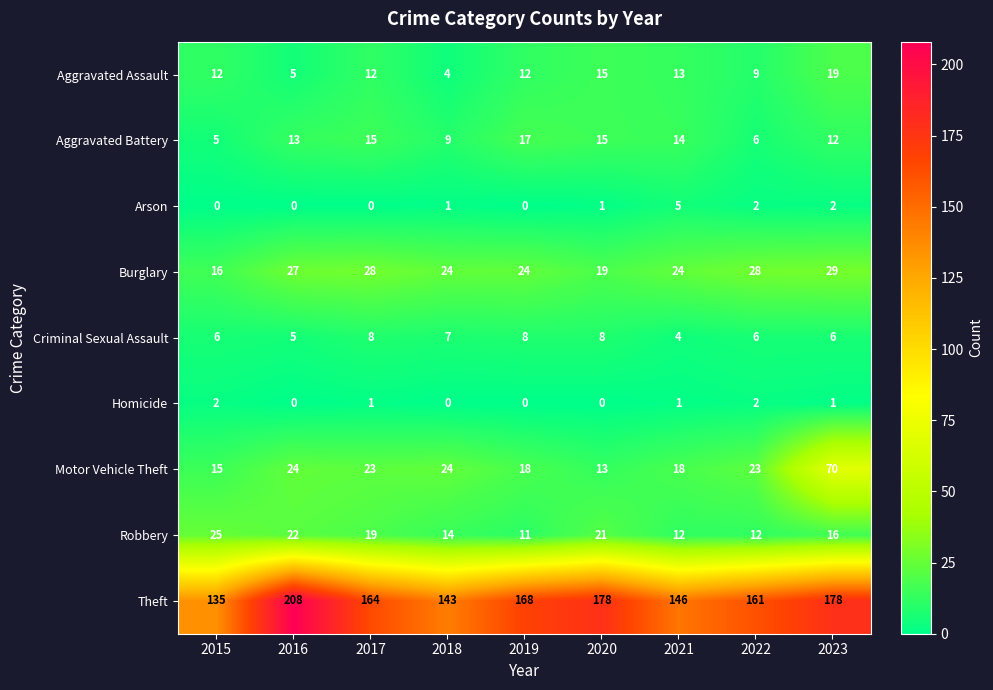

Which series has the largest range (max minus min)?

Theft